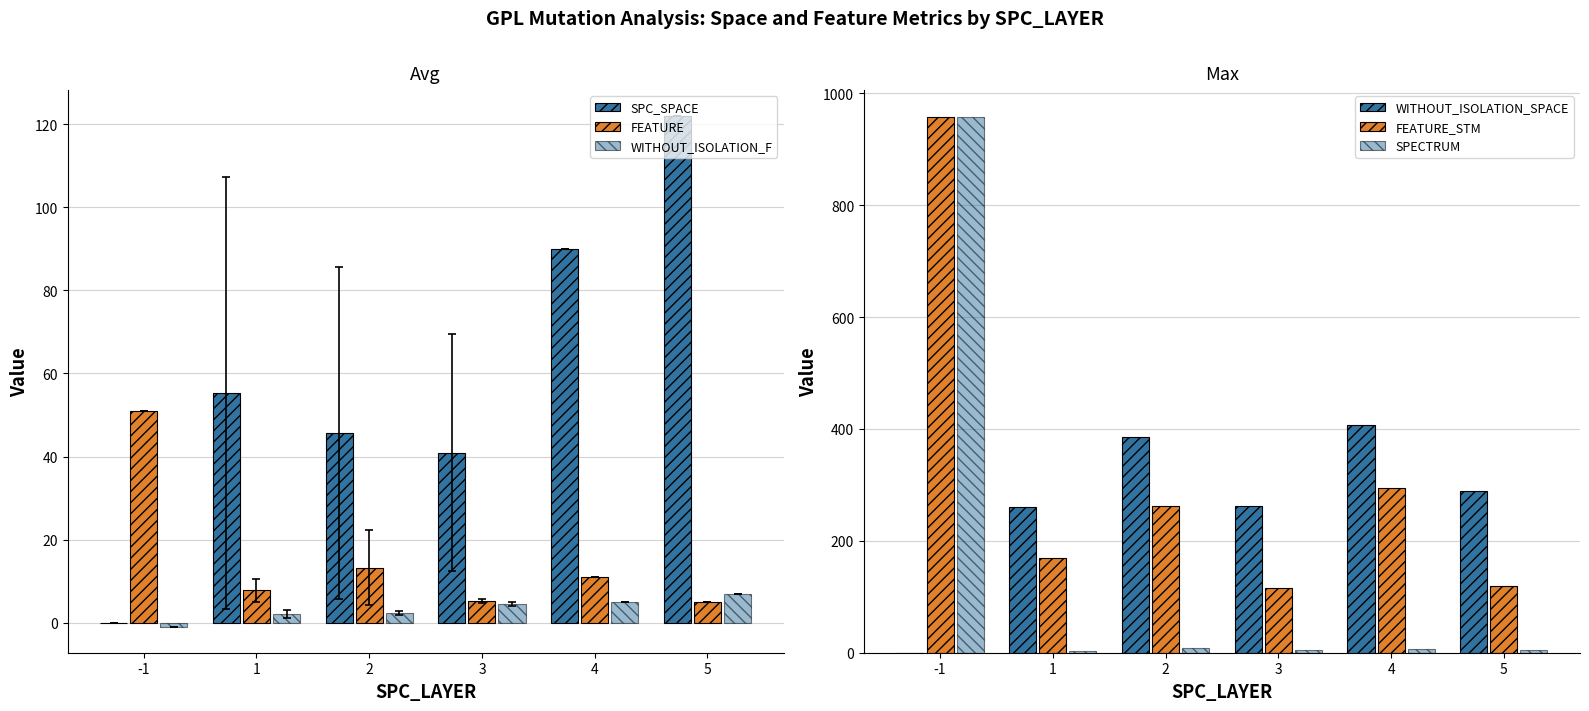

Rank the series at 2 from lowest to highest value.

WITHOUT_ISOLATION_F, SPECTRUM, FEATURE, SPC_SPACE, FEATURE_STM, WITHOUT_ISOLATION_SPACE